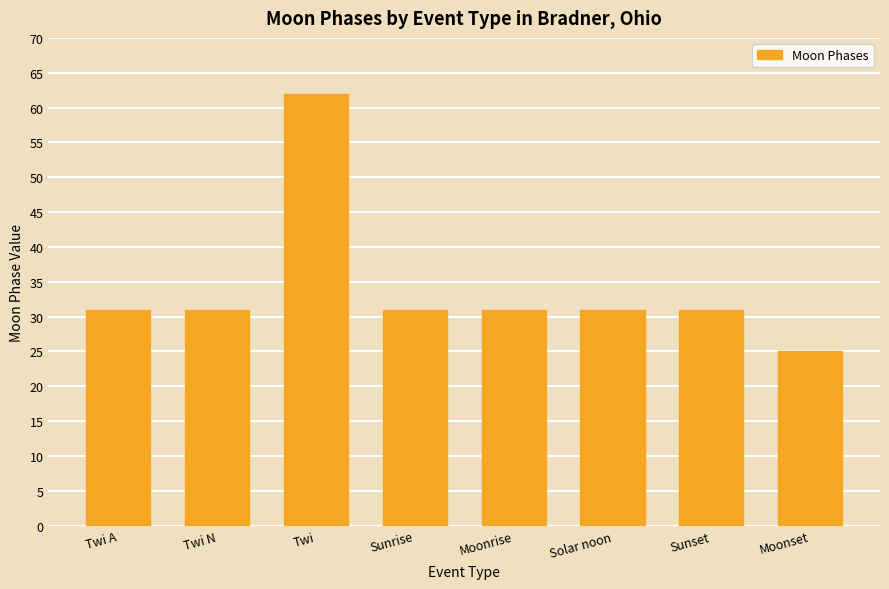

What is the ratio of the value at Moonrise to the value at Solar noon?

1.0